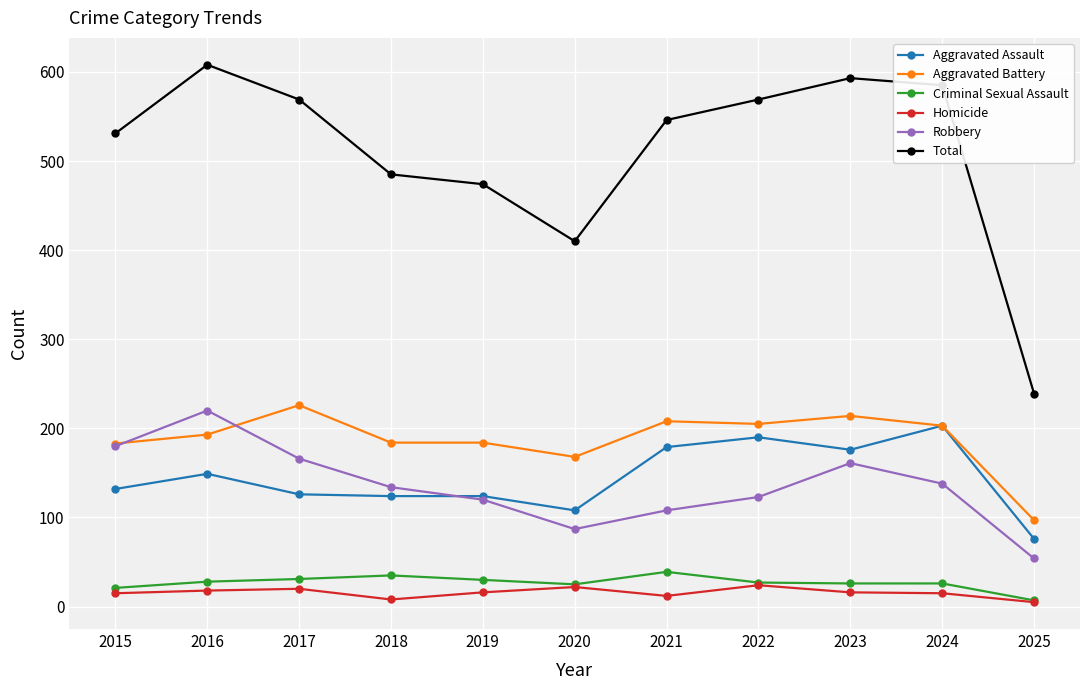

Where is Total nearest to the value 423?

2020